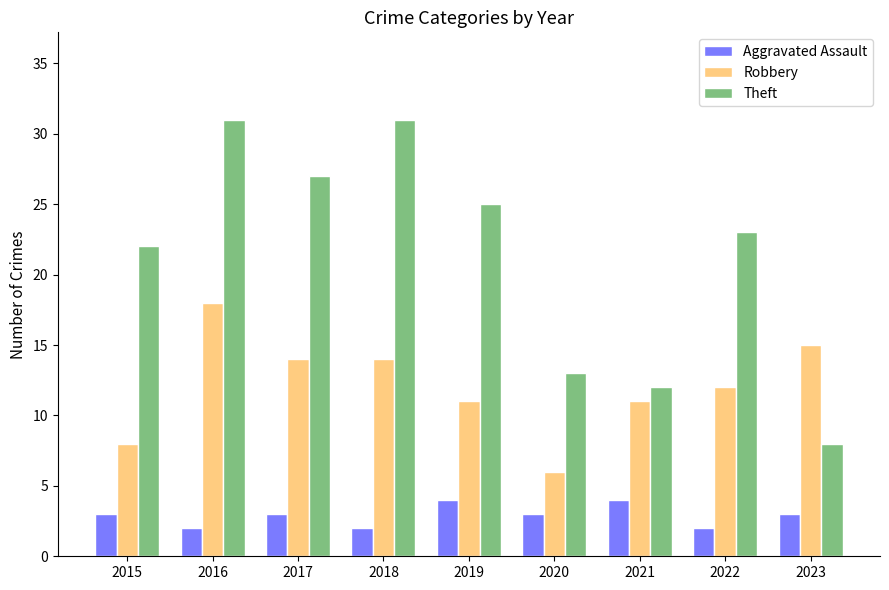

Reading left to right, list all the values displayed in this chart.

Aggravated Assault: 3	2	3	2	4	3	4	2	3
Robbery: 8	18	14	14	11	6	11	12	15
Theft: 22	31	27	31	25	13	12	23	8